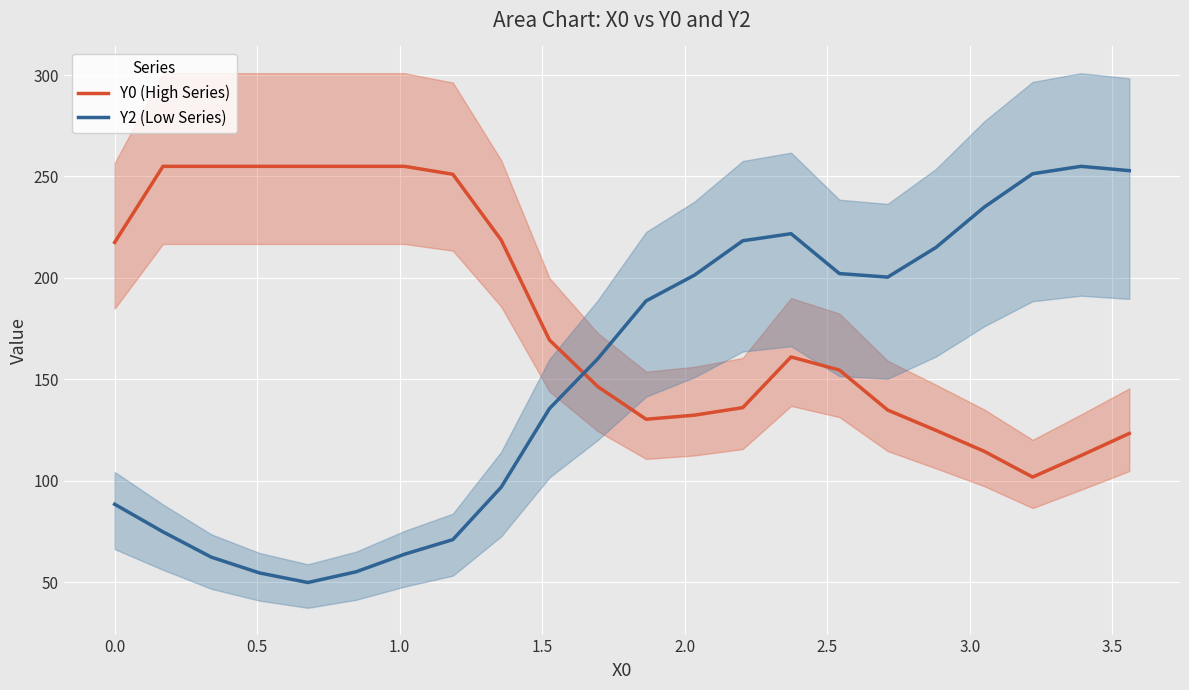

What are all the series names shown in the legend?

Y0 (High Series), Y2 (Low Series)